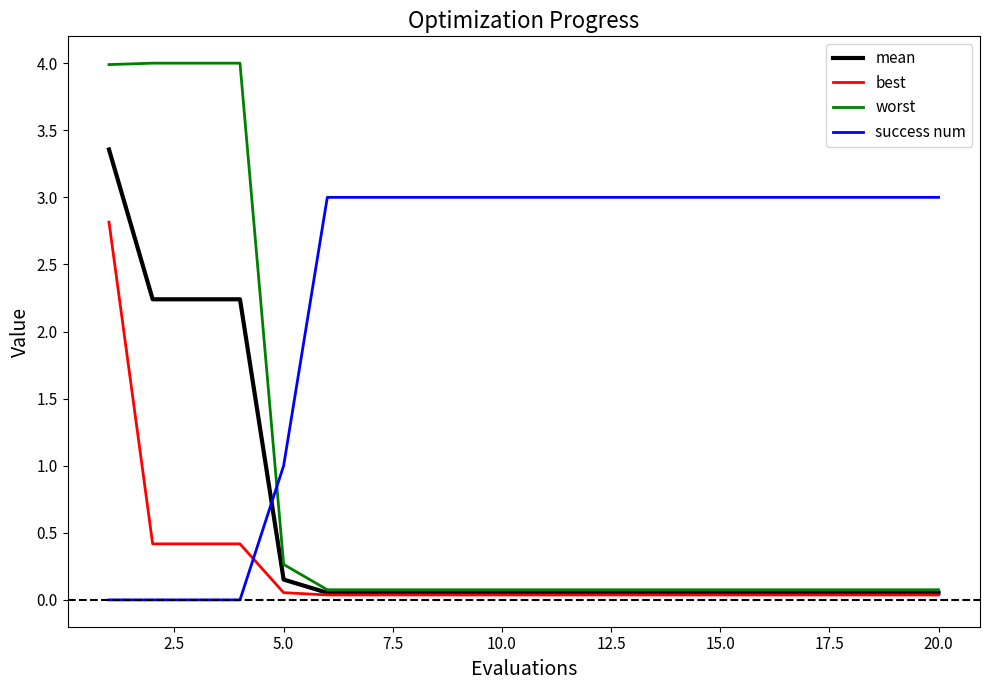

How many lines are shown in the chart?

4